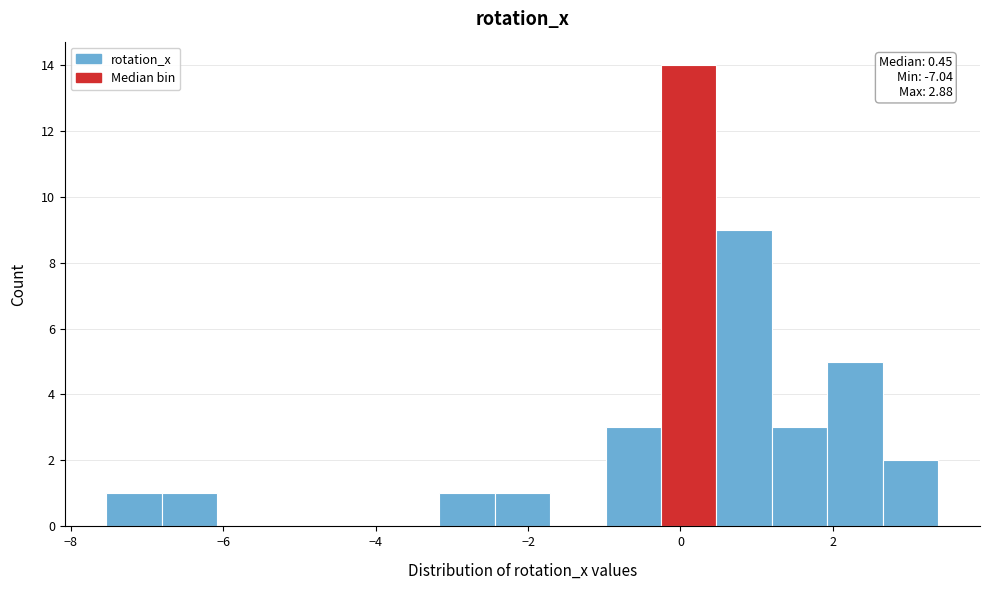

Around what value on the x-axis is the tallest bar? Give the approximate position of its centre, as read against the axis.

0.2